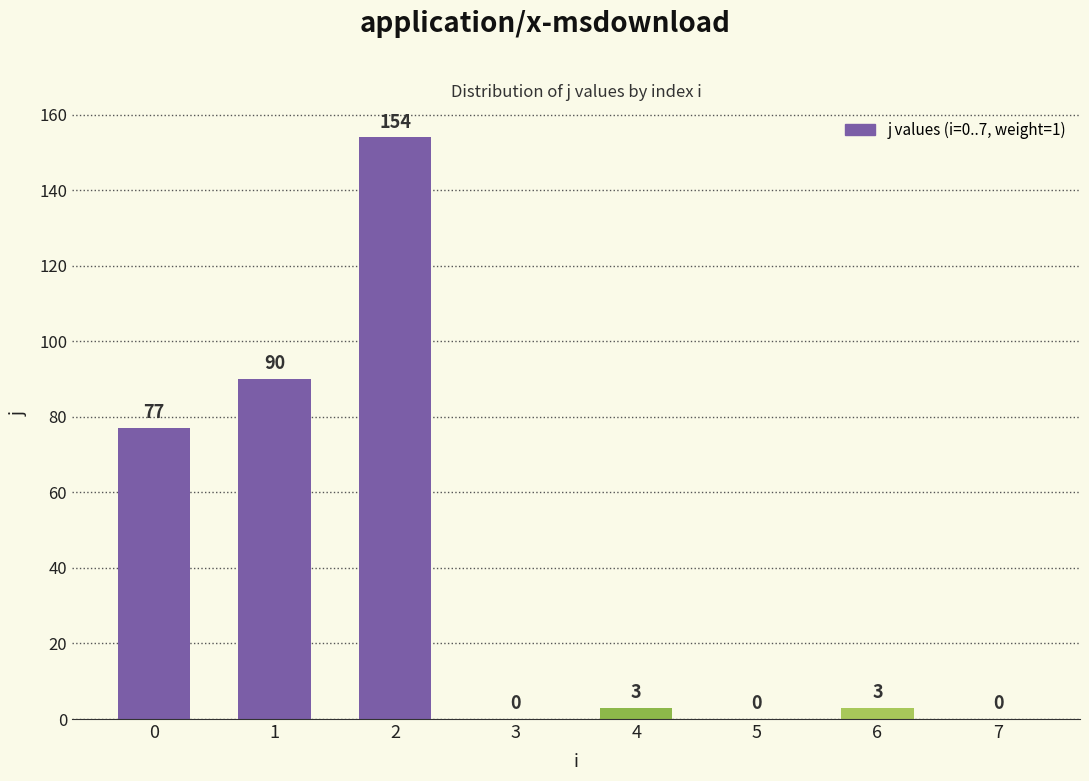

Is it true that the value at 4 is 3?

True